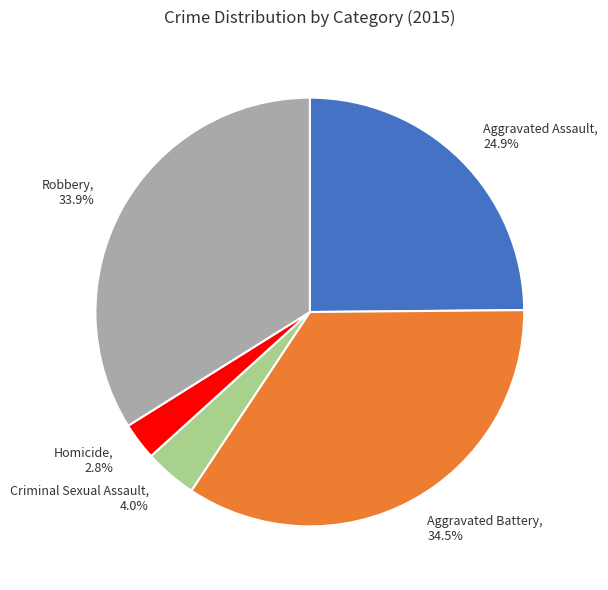

What is the total percentage of Aggravated Assault and Aggravated Battery?

59.3%